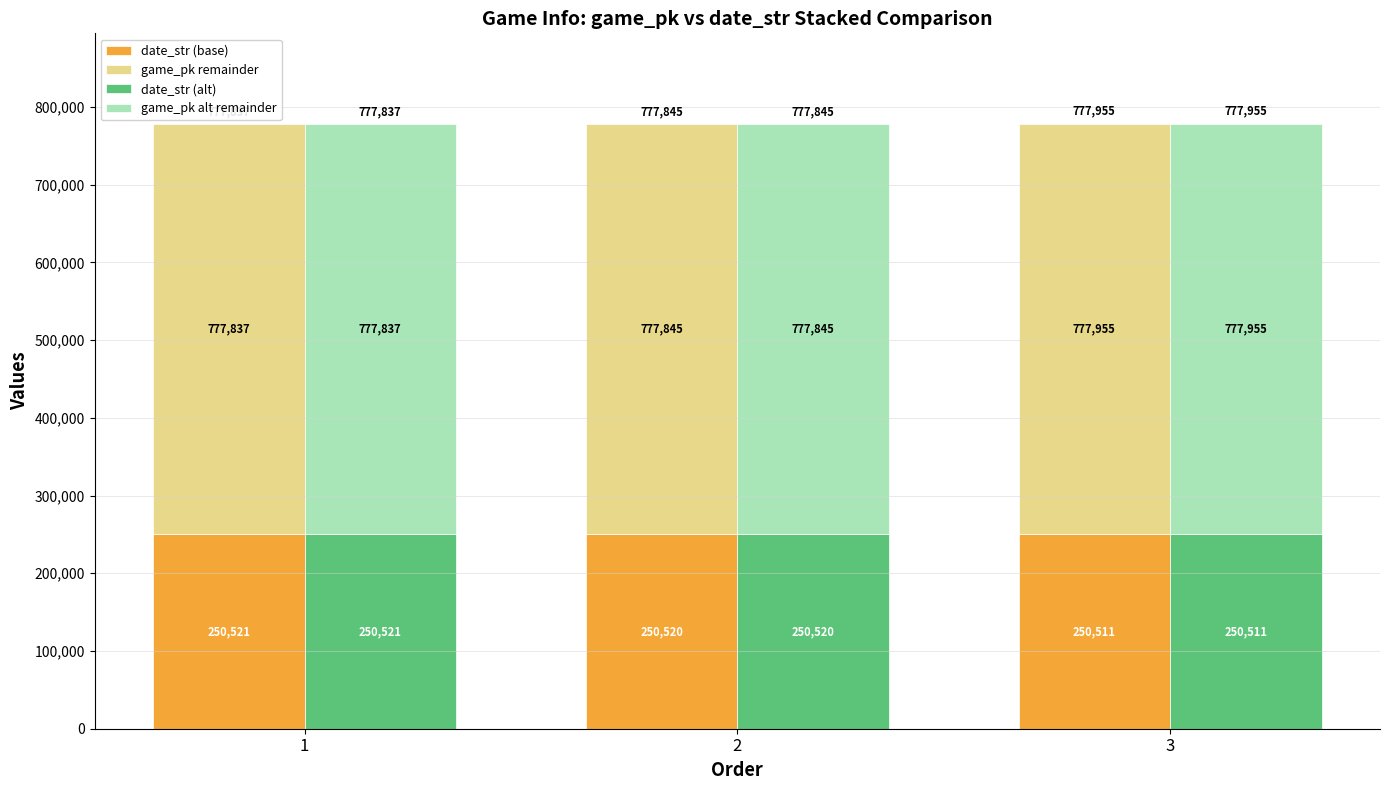

Between 1 and 3, which is larger?

1